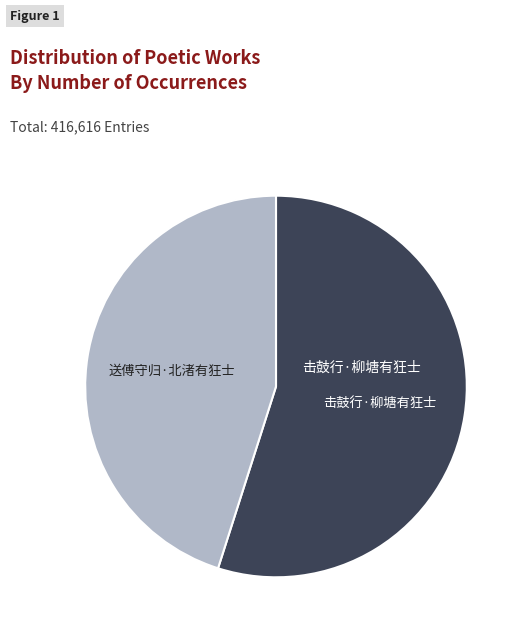

Does any single category account for the majority?

Yes